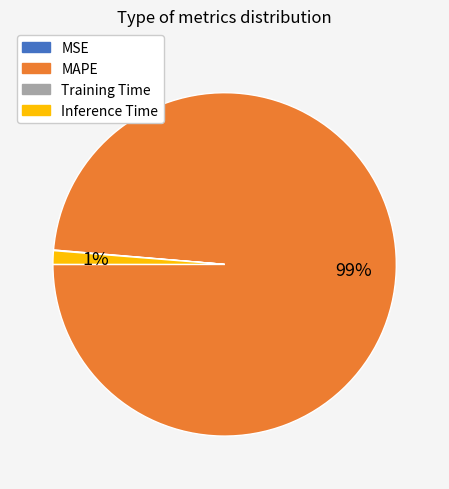

True or false: Inference Time accounts for 11% of the total.

False